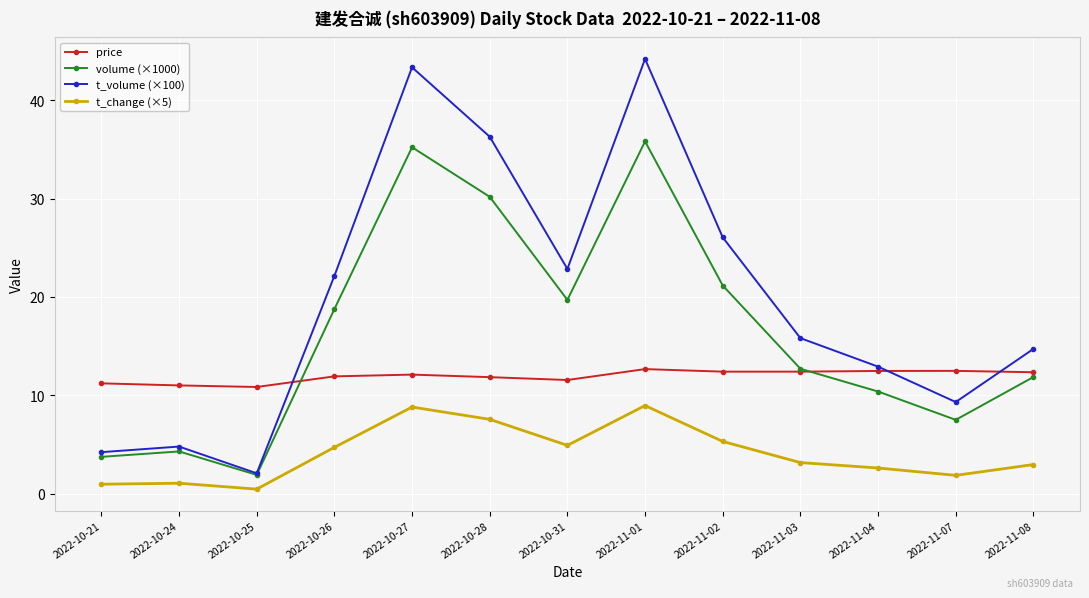

How many distinct data groups are displayed?

4